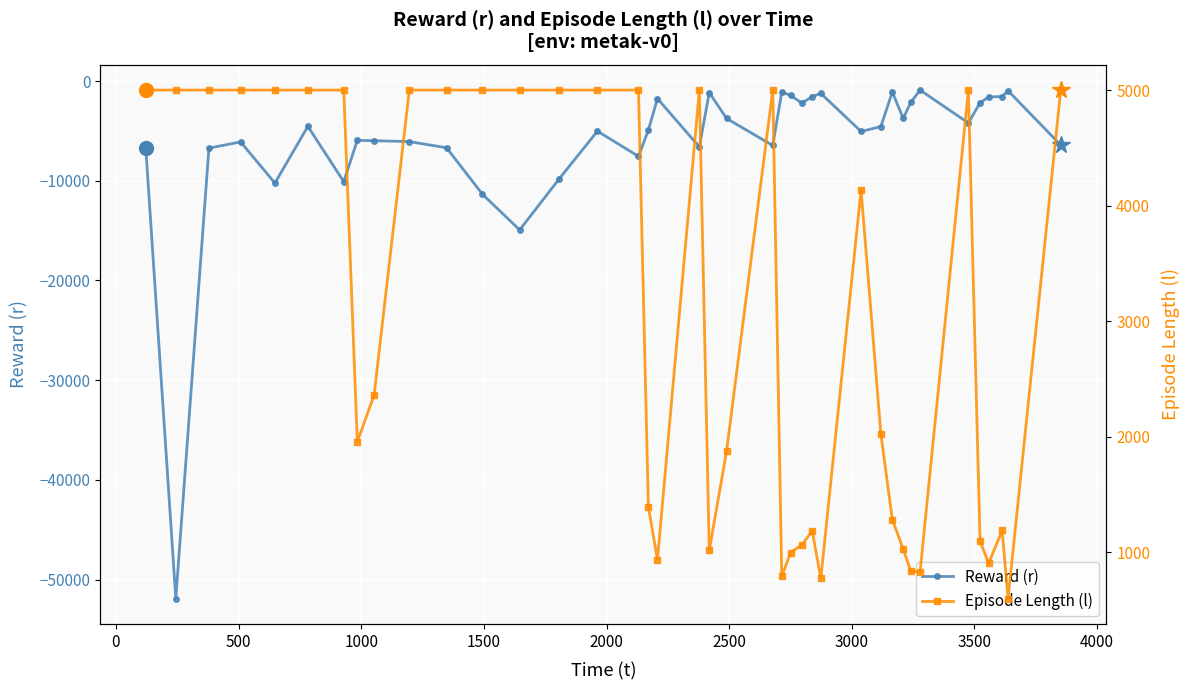

What is the value of the Reward (r) point at the 18th from the left?

-1765.0